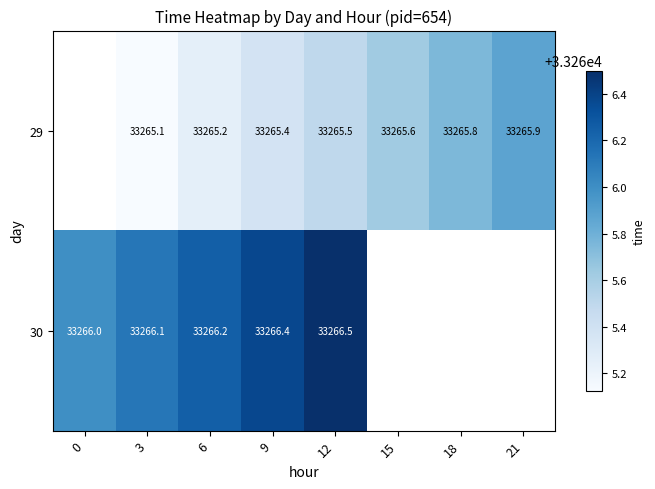

Is the value of 30 at 0 greater than the value of 29 at 21?

Yes